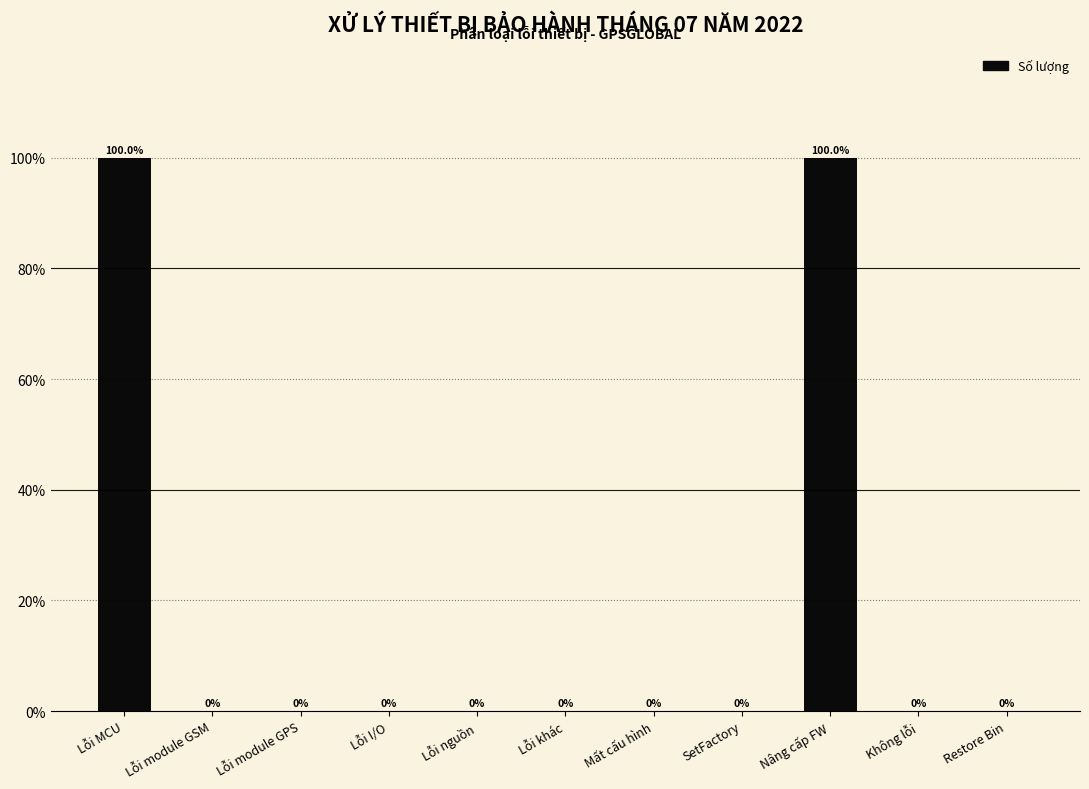

Reading left to right, list all the values displayed in this chart.

Lỗi MCU=100	Lỗi module GSM=0	Lỗi module GPS=0	Lỗi I/O=0	Lỗi nguồn=0	Lỗi khác=0	Mất cấu hình=0	SetFactory=0	Nâng cấp FW=100	Không lỗi=0	Restore Bin=0